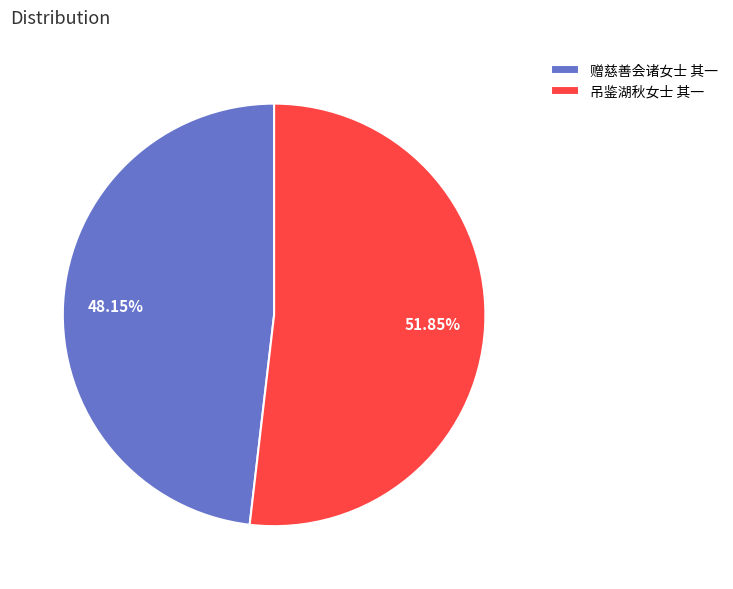

Count the number of slices in the pie.

2